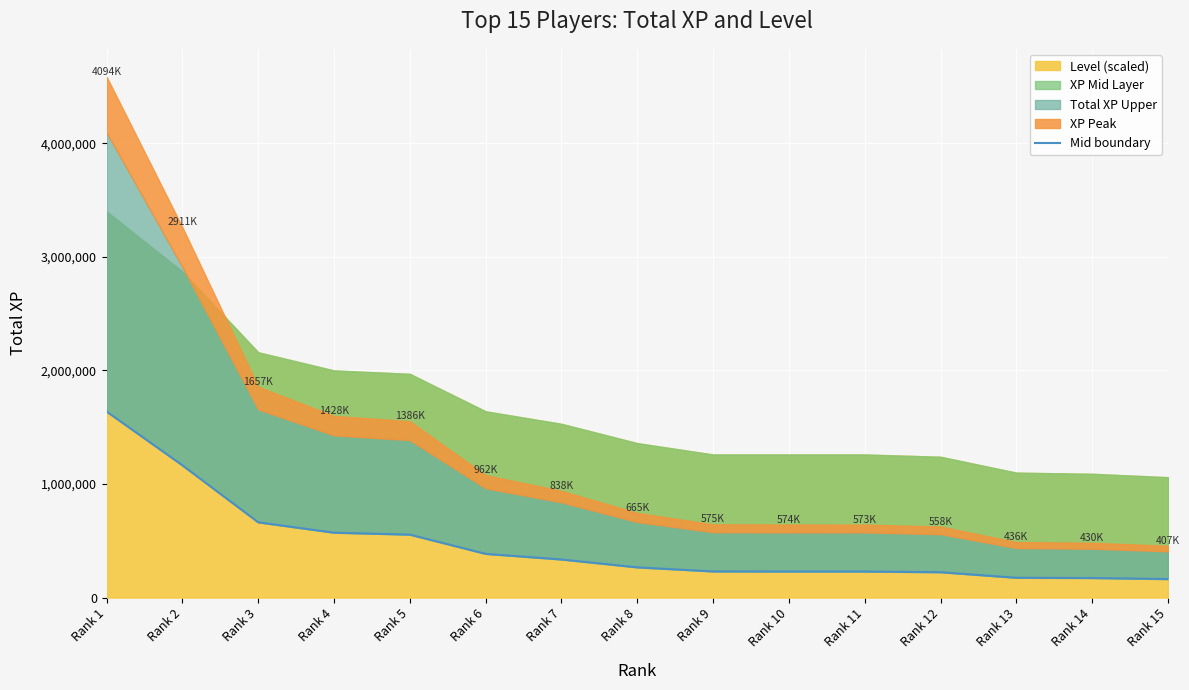

Does the chart display data point markers on the line(s)?

No